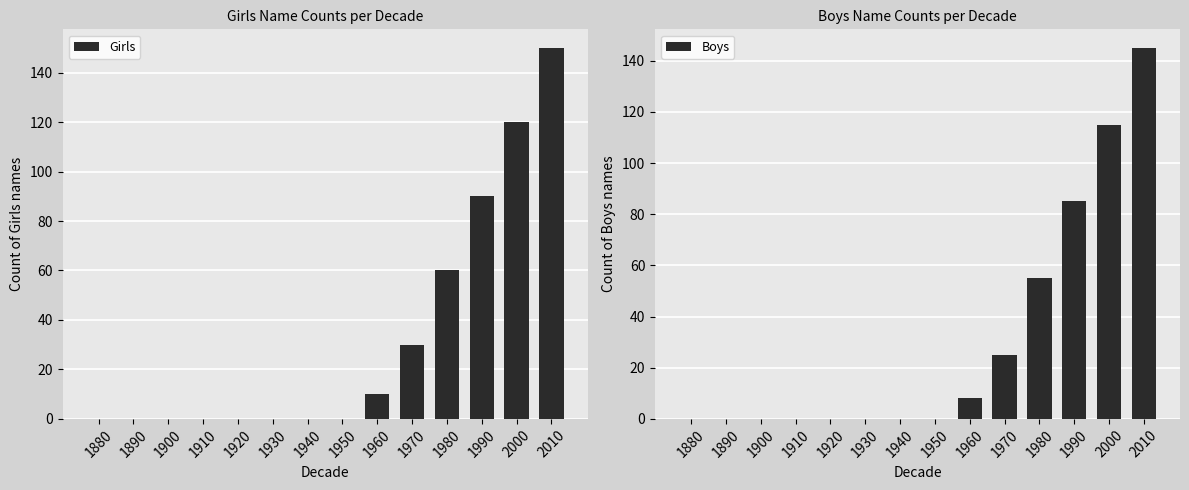

Does the chart contain stacked bars?

No